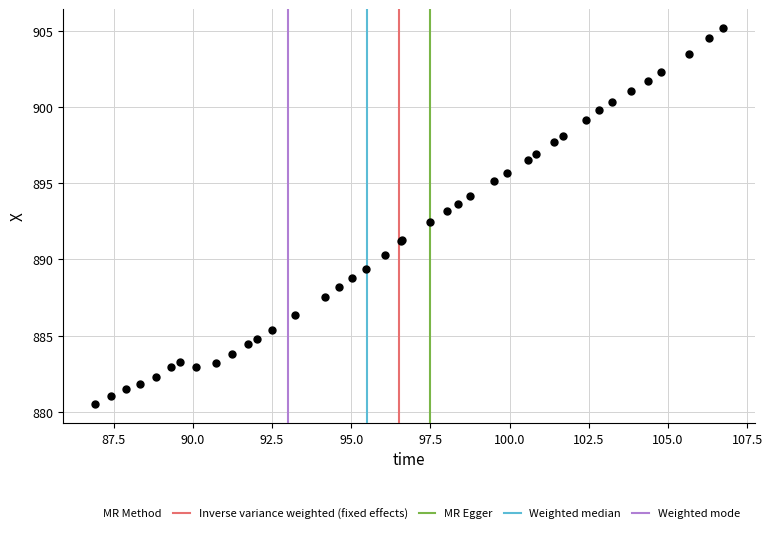

What Y value in the scatter plot is closest to 892?

892.4